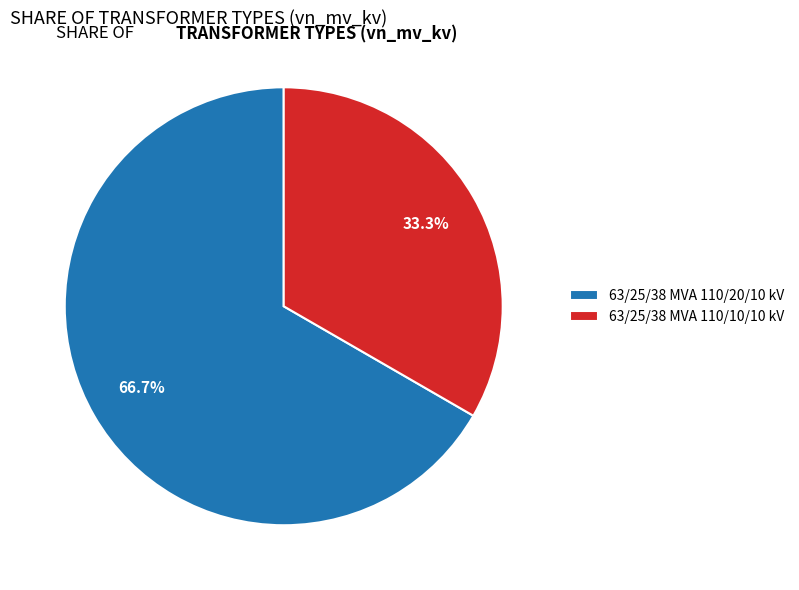

Does any single category account for the majority?

Yes